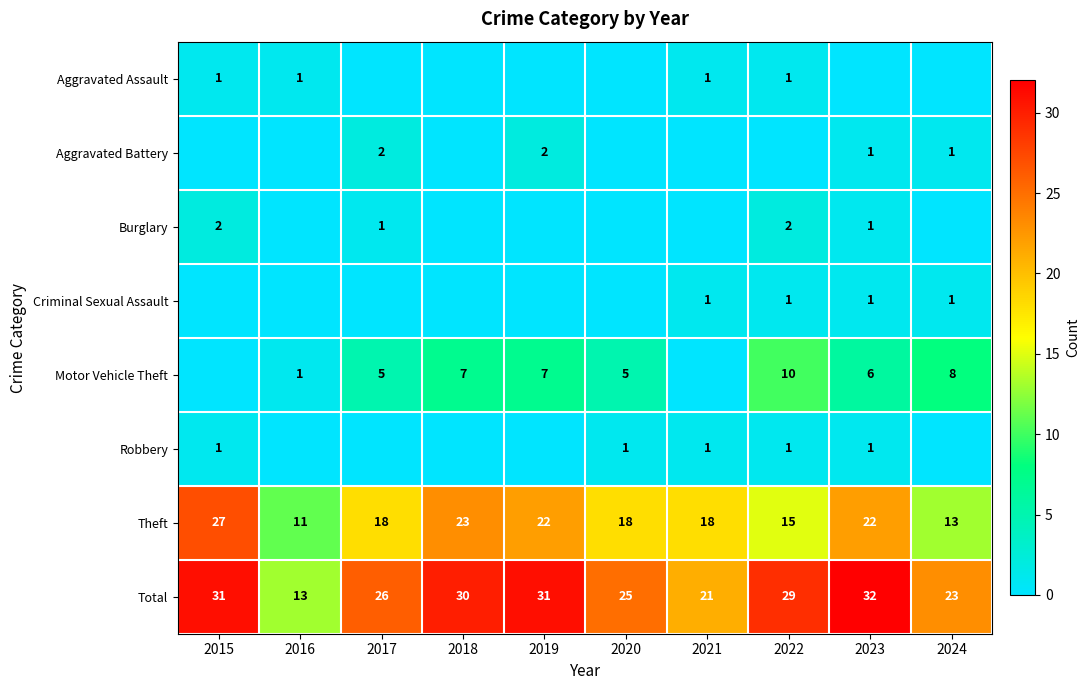

The value of Theft at 2024 is 13. True or false?

True